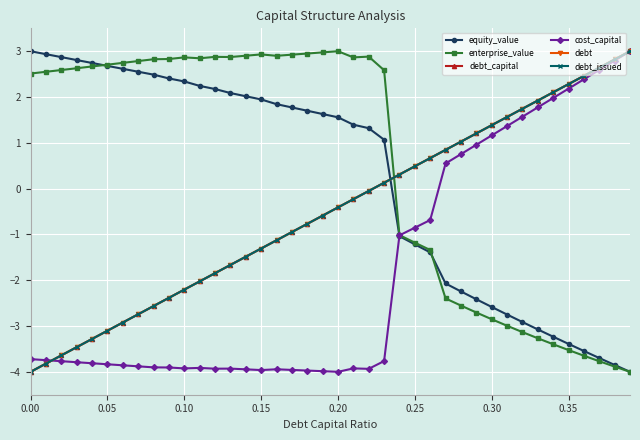

Does the chart have visible grid lines?

Yes